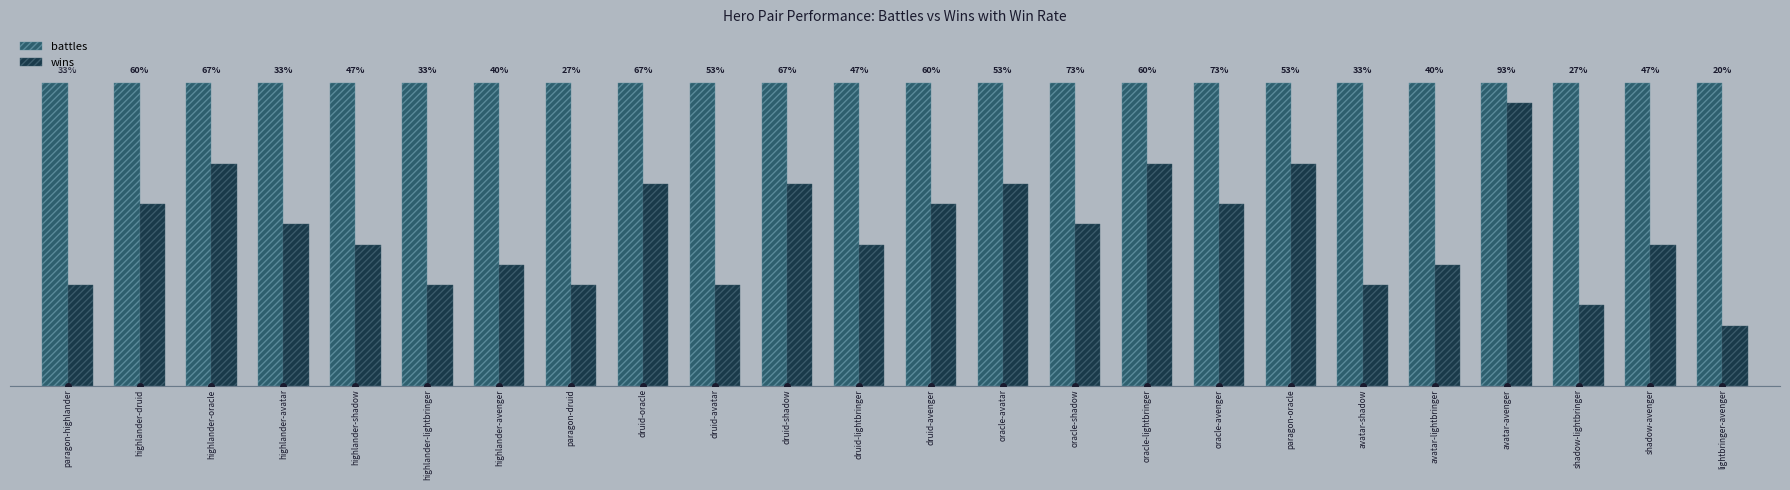

What is the highest value of the battles series?

15